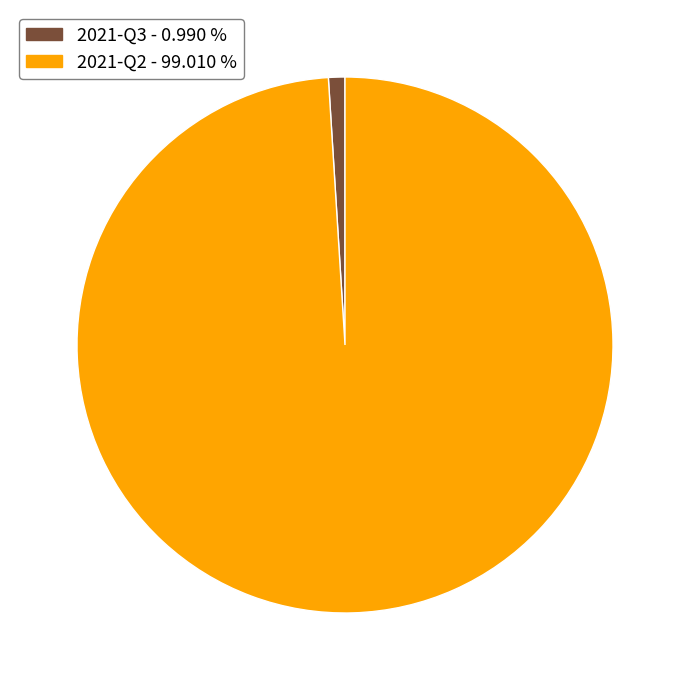

What is the largest slice in the pie chart?

2021-Q2